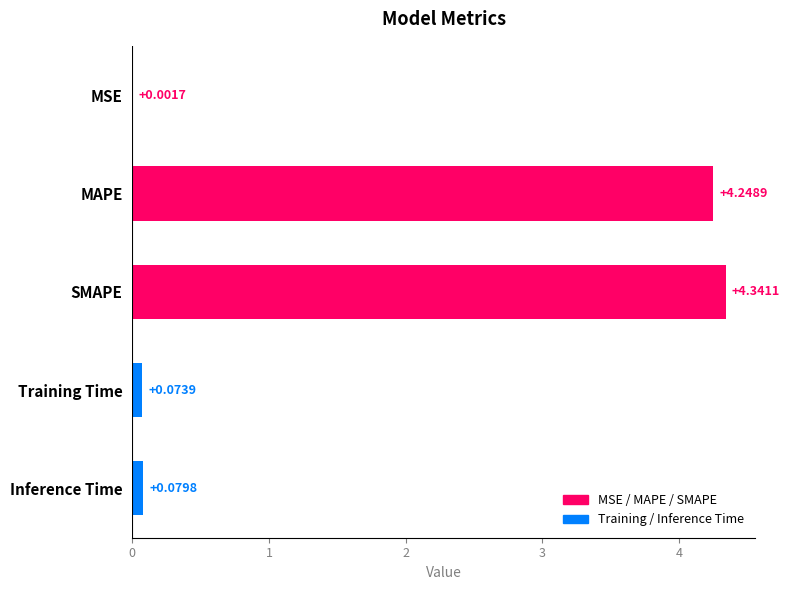

Where is the data nearest to the value 2?

Inference Time